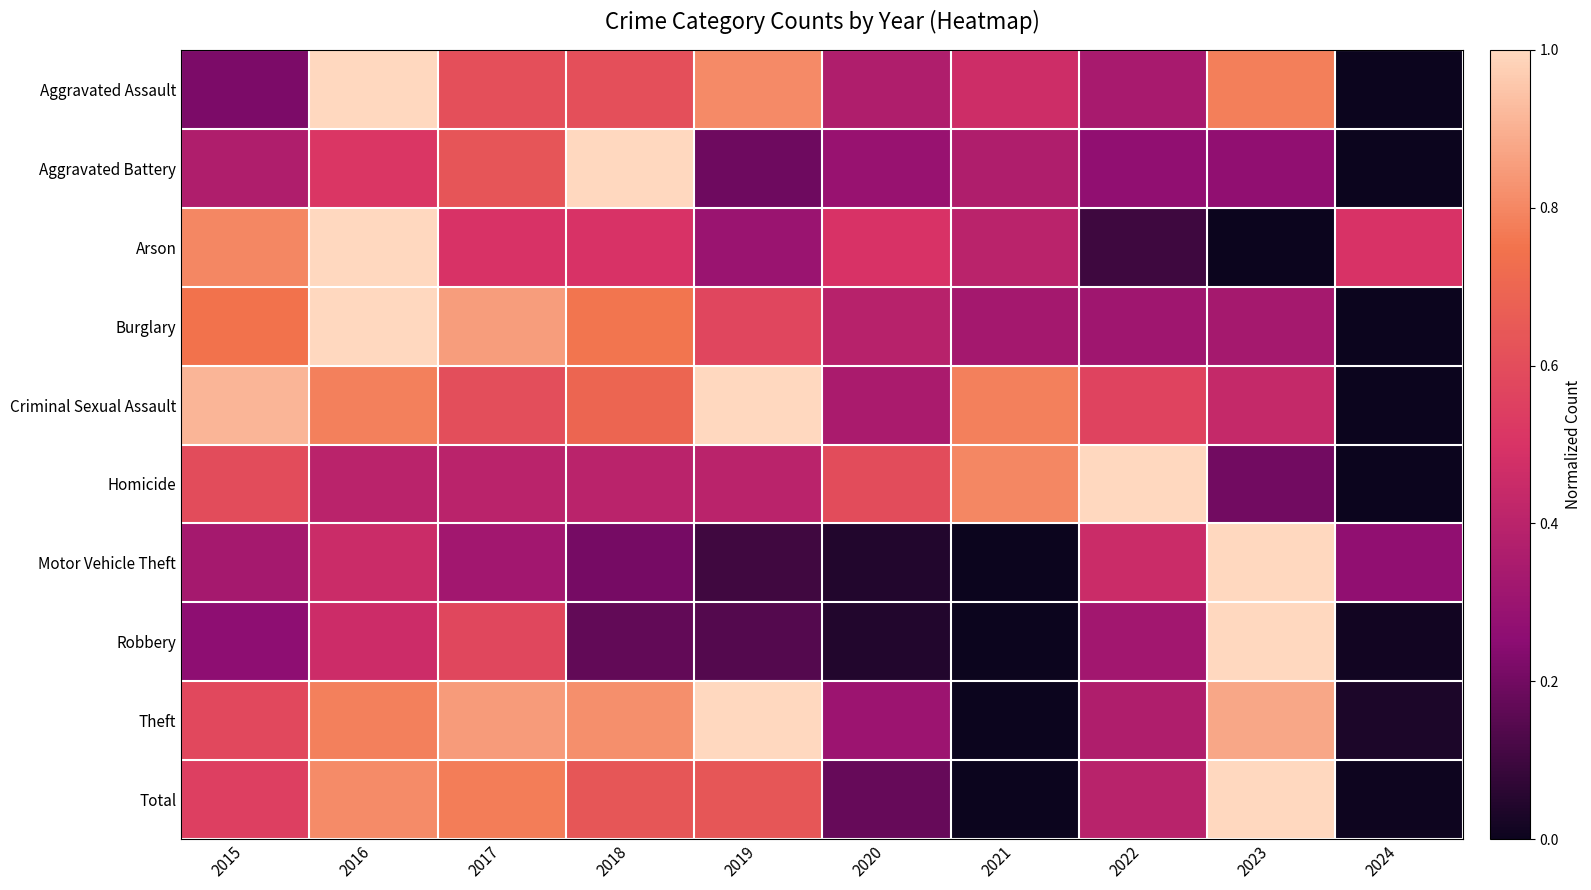

What is the greatest value displayed?

1.0